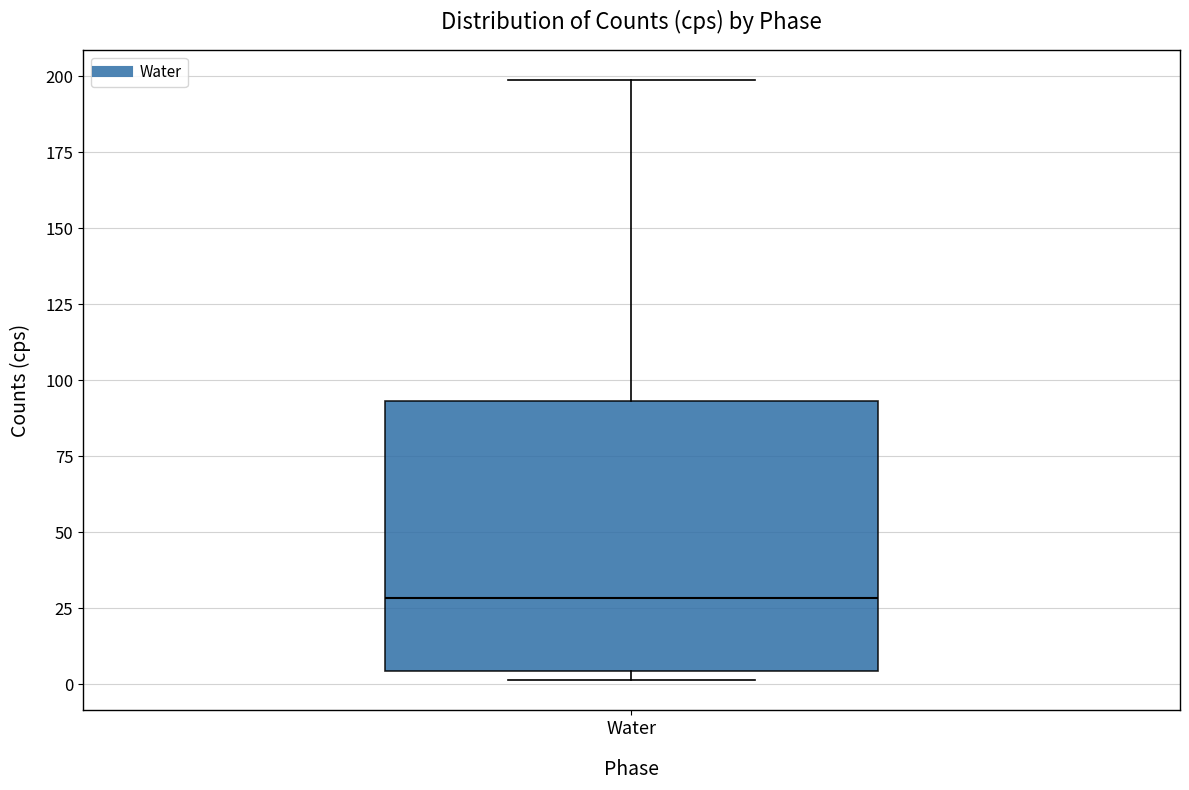

Where is the upper edge of the box for Water on the y-axis? The values are not printed on the chart, so give them approximately, as read against the axis.

95